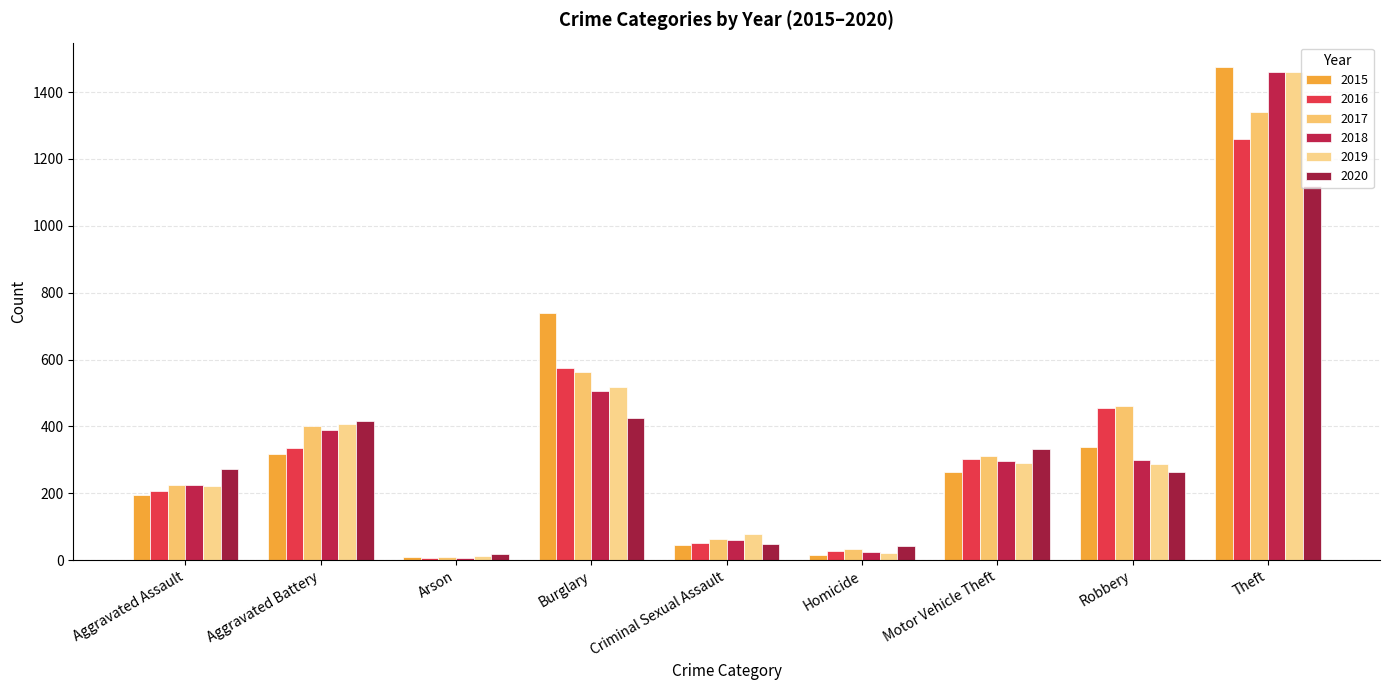

At which label is 2017 closest to 674?

Burglary